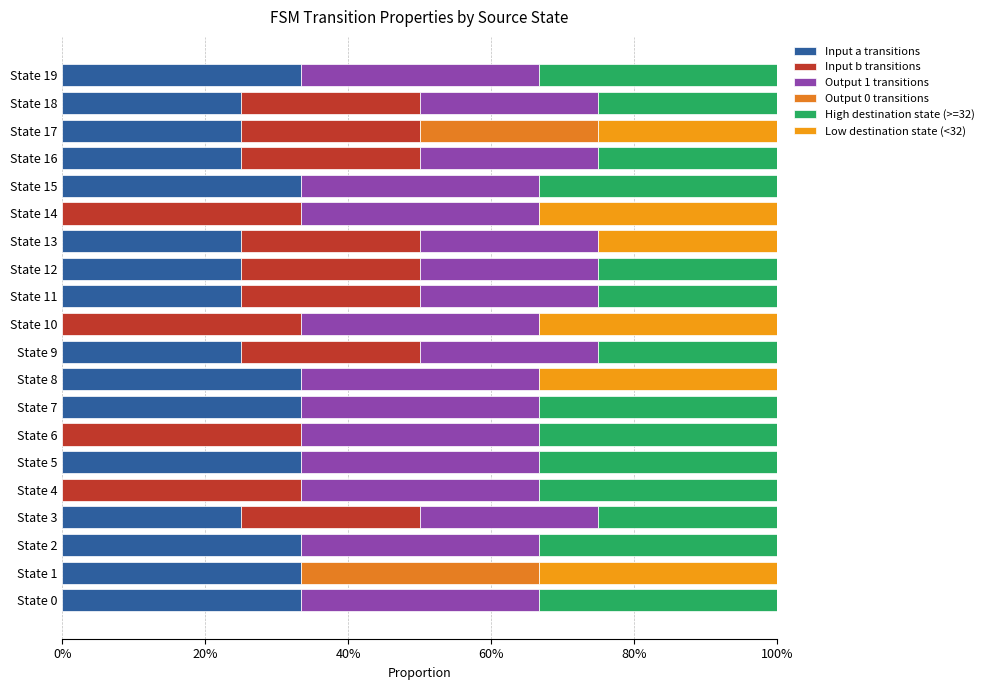

Reading left to right, what are all the values shown in this chart?

Input a transitions: 0.3	0.3	0.3	0.2	0.0	0.3	0.0	0.3	0.3	0.2	0.0	0.2	0.2	0.2	0.0	0.3	0.2	0.2	0.2	0.3
Input b transitions: 0.0	0.0	0.0	0.2	0.3	0.0	0.3	0.0	0.0	0.2	0.3	0.2	0.2	0.2	0.3	0.0	0.2	0.2	0.2	0.0
Output 1 transitions: 0.3	0.0	0.3	0.2	0.3	0.3	0.3	0.3	0.3	0.2	0.3	0.2	0.2	0.2	0.3	0.3	0.2	0.0	0.2	0.3
Output 0 transitions: 0.0	0.3	0.0	0.0	0.0	0.0	0.0	0.0	0.0	0.0	0.0	0.0	0.0	0.0	0.0	0.0	0.0	0.2	0.0	0.0
High destination state (>=32): 0.3	0.0	0.3	0.2	0.3	0.3	0.3	0.3	0.0	0.2	0.0	0.2	0.2	0.0	0.0	0.3	0.2	0.0	0.2	0.3
Low destination state (<32): 0.0	0.3	0.0	0.0	0.0	0.0	0.0	0.0	0.3	0.0	0.3	0.0	0.0	0.2	0.3	0.0	0.0	0.2	0.0	0.0